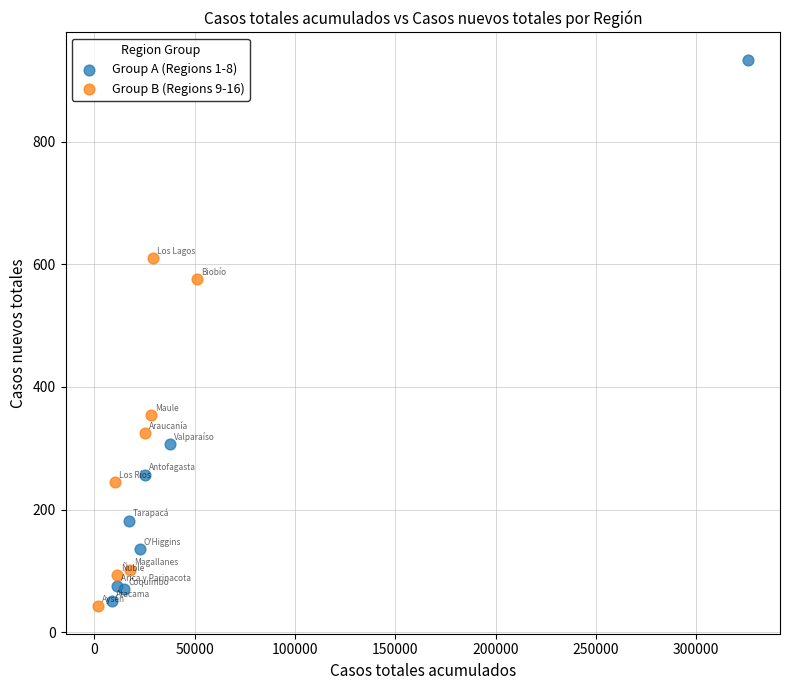

Which series contains the highest Y value?

Group A (Regions 1-8)